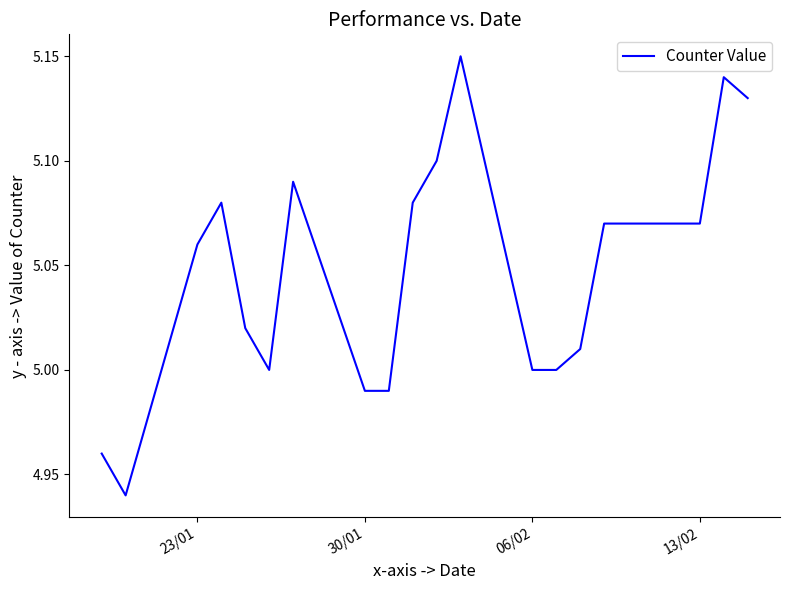

True or false: the data has more than 2 interior local peaks.

True